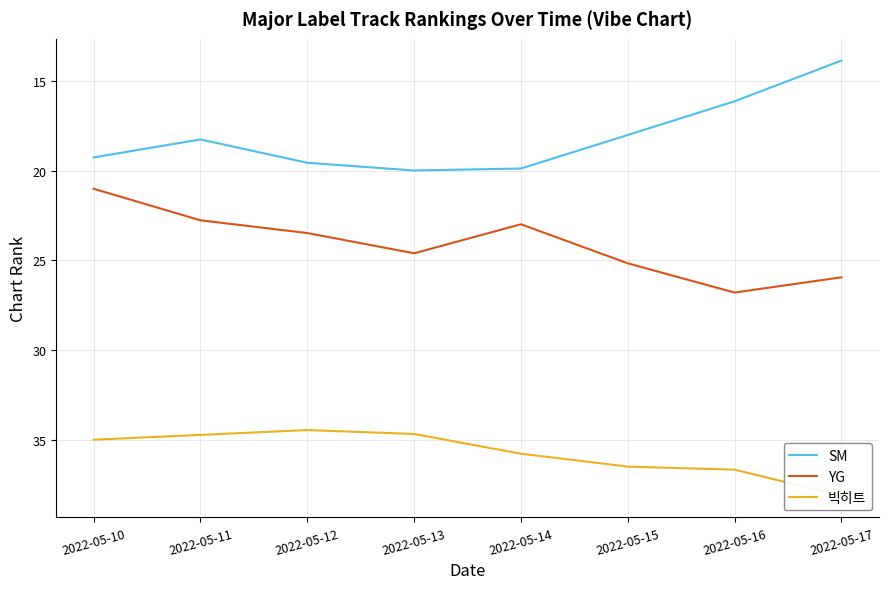

Which series has the largest total across all categories?

빅히트